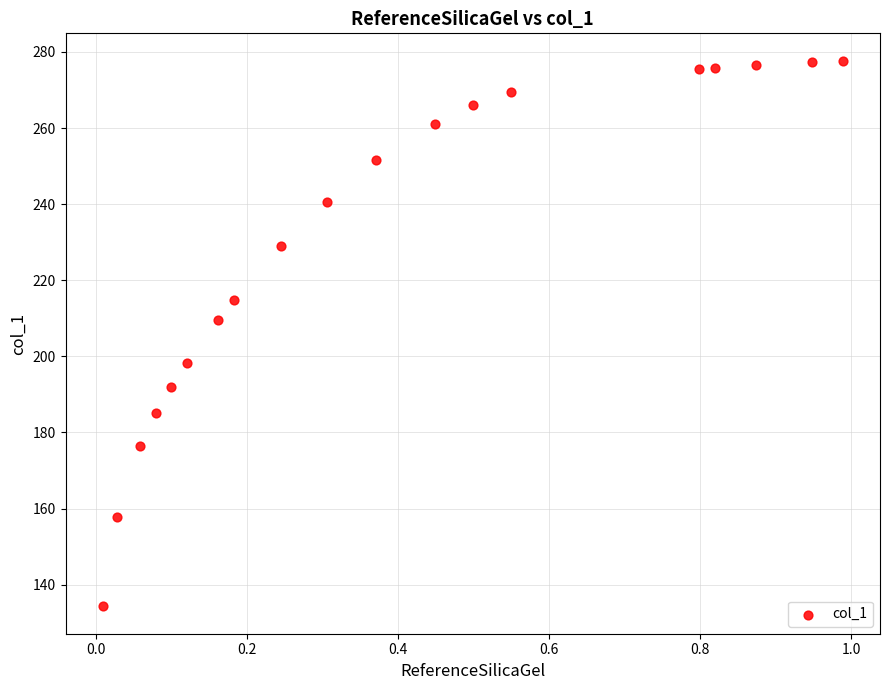

What is the range of Y values (max minus min)?

143.5